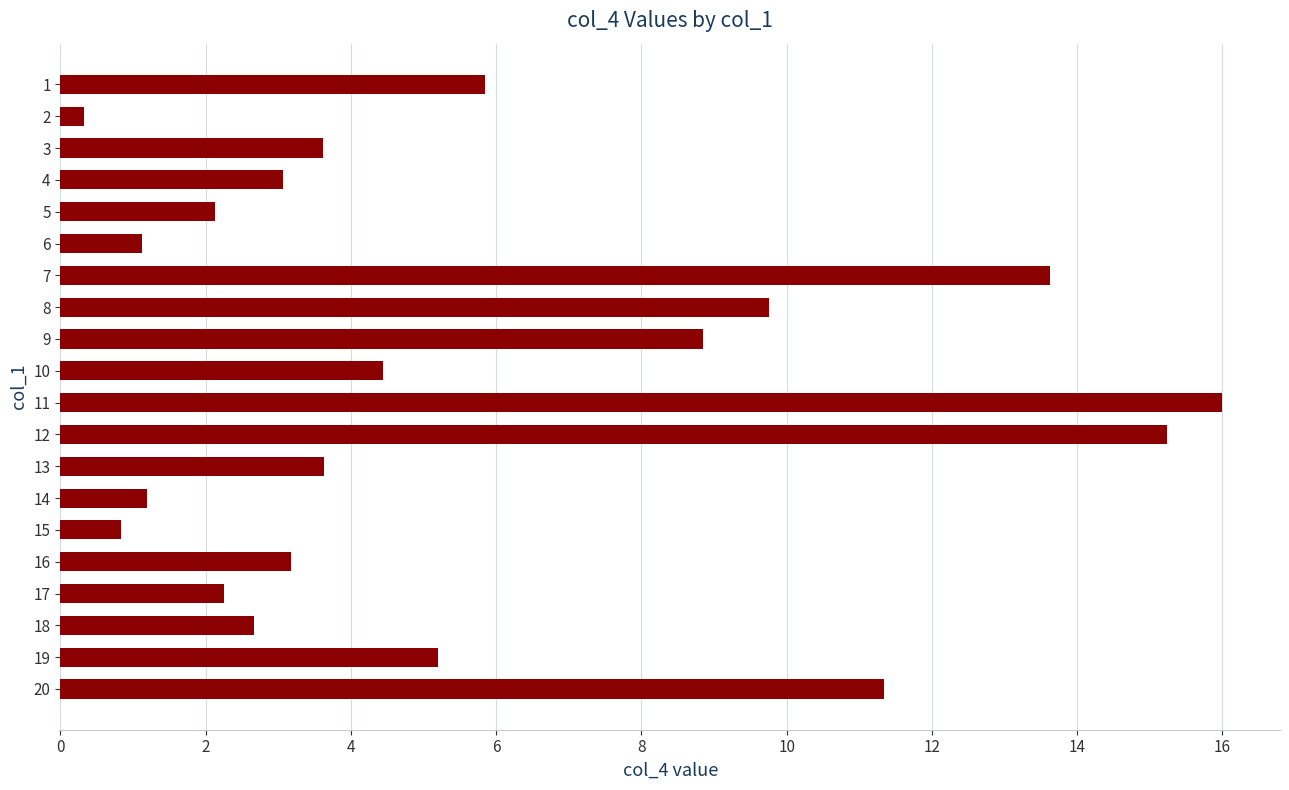

What is the sum of the values at 10 and 17?

6.7